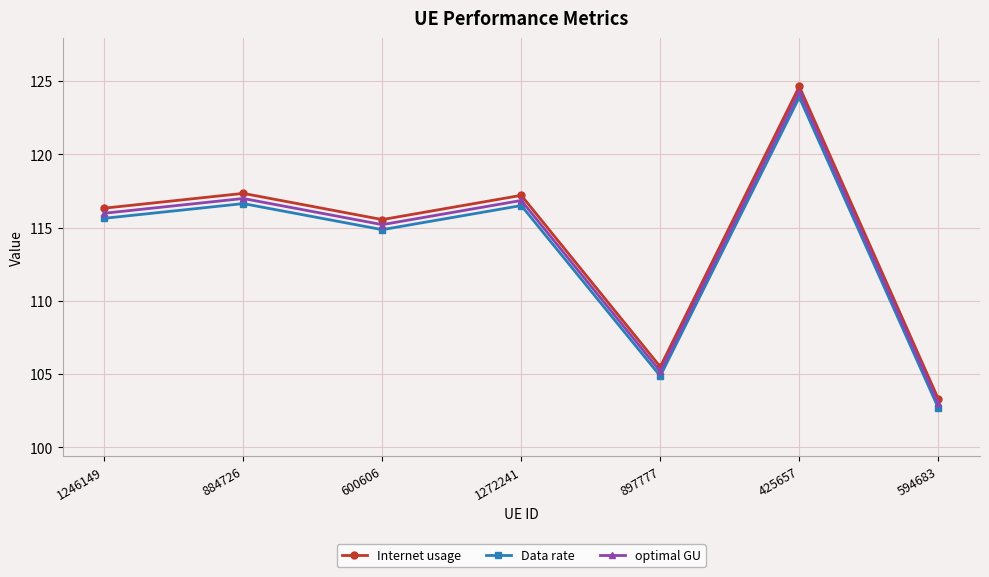

Where is the first local minimum for Internet usage?

600606